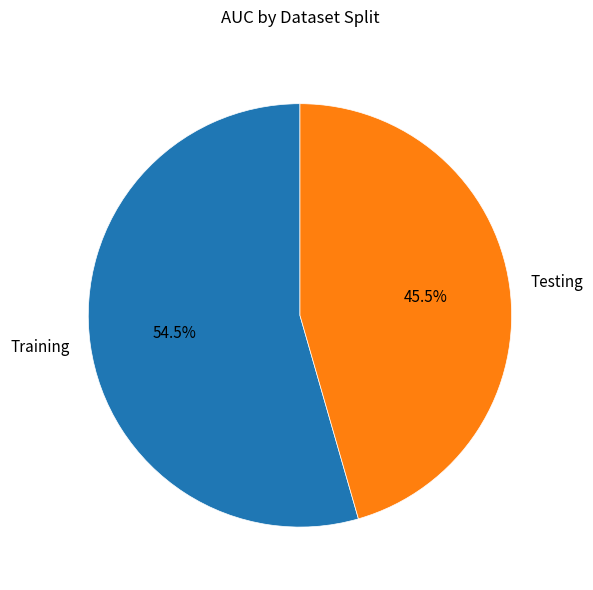

Count the number of slices in the pie.

2